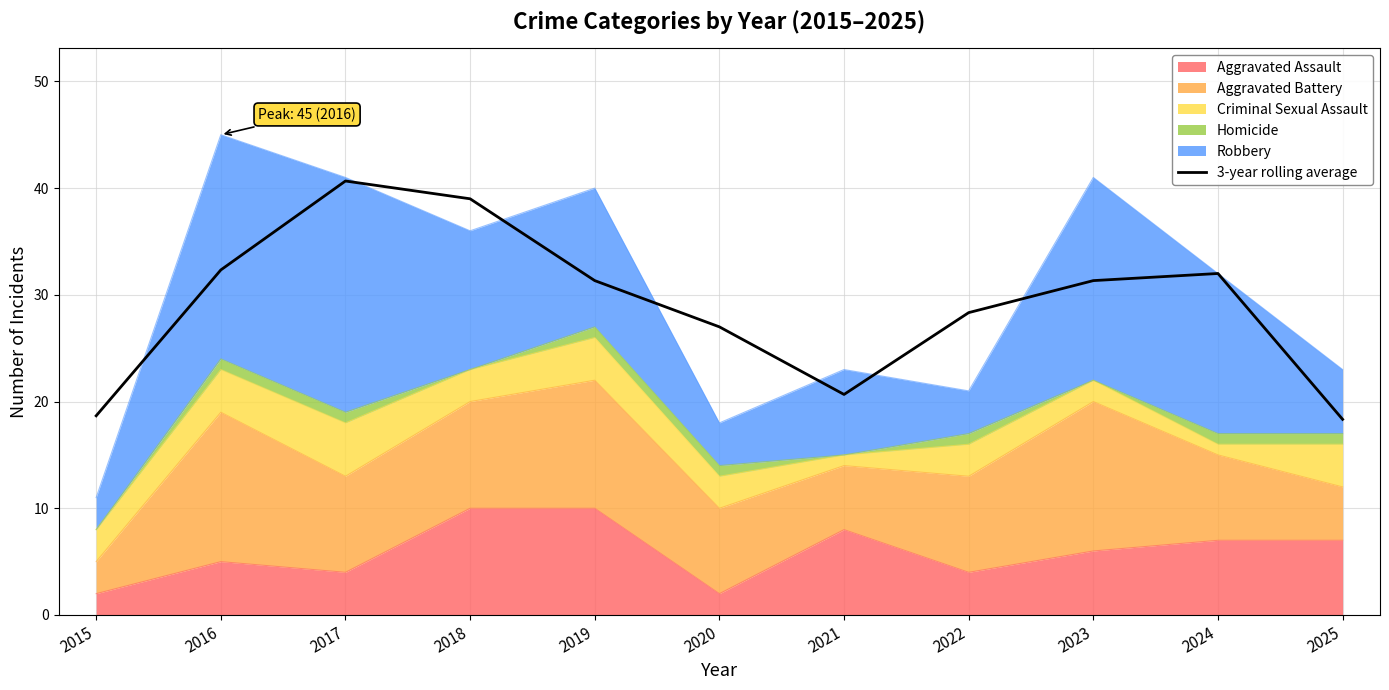

What is the greatest value displayed?

40.7